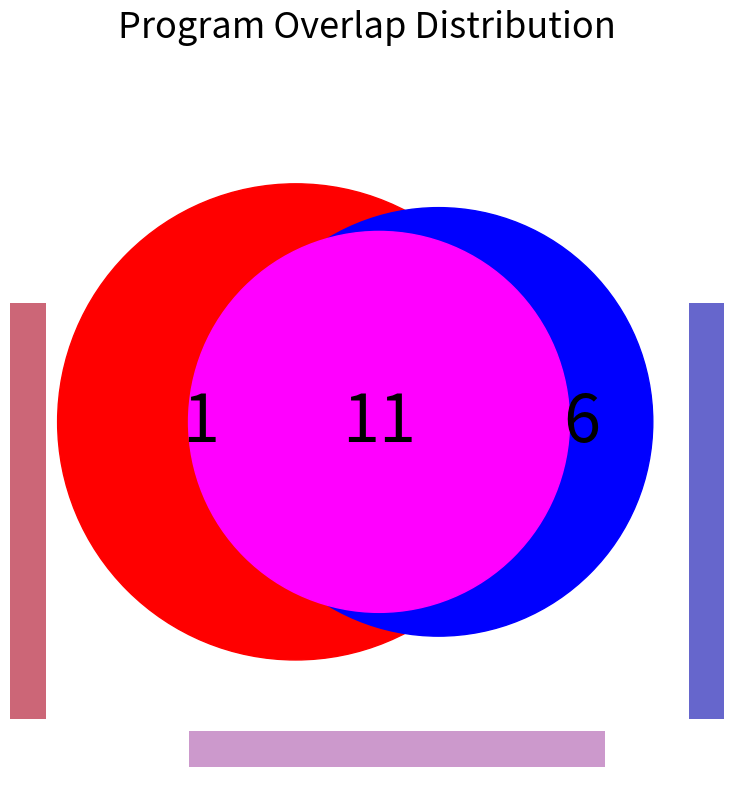

Is there any slice that represents more than half of the pie?

No